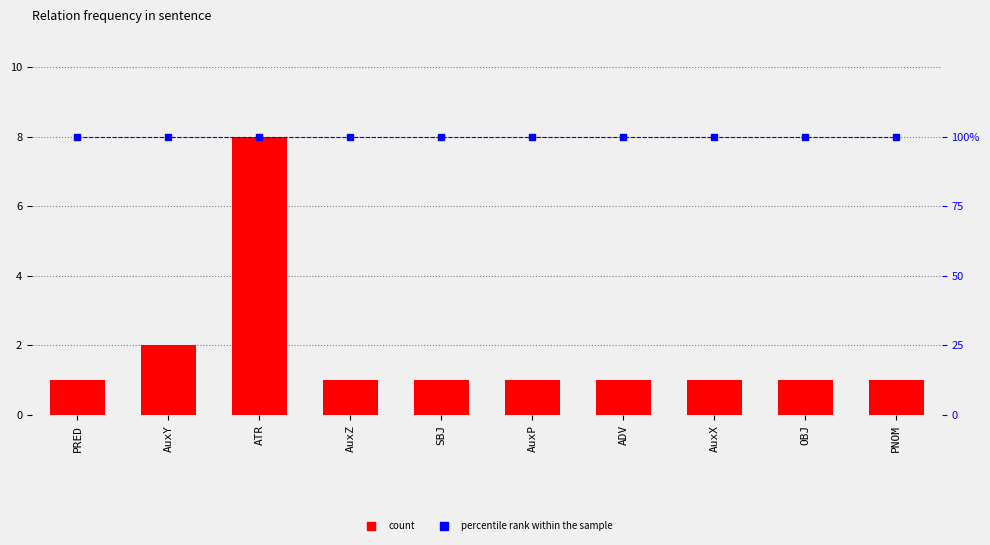

Rank the series at ADV from lowest to highest value.

count, percentile rank within the sample